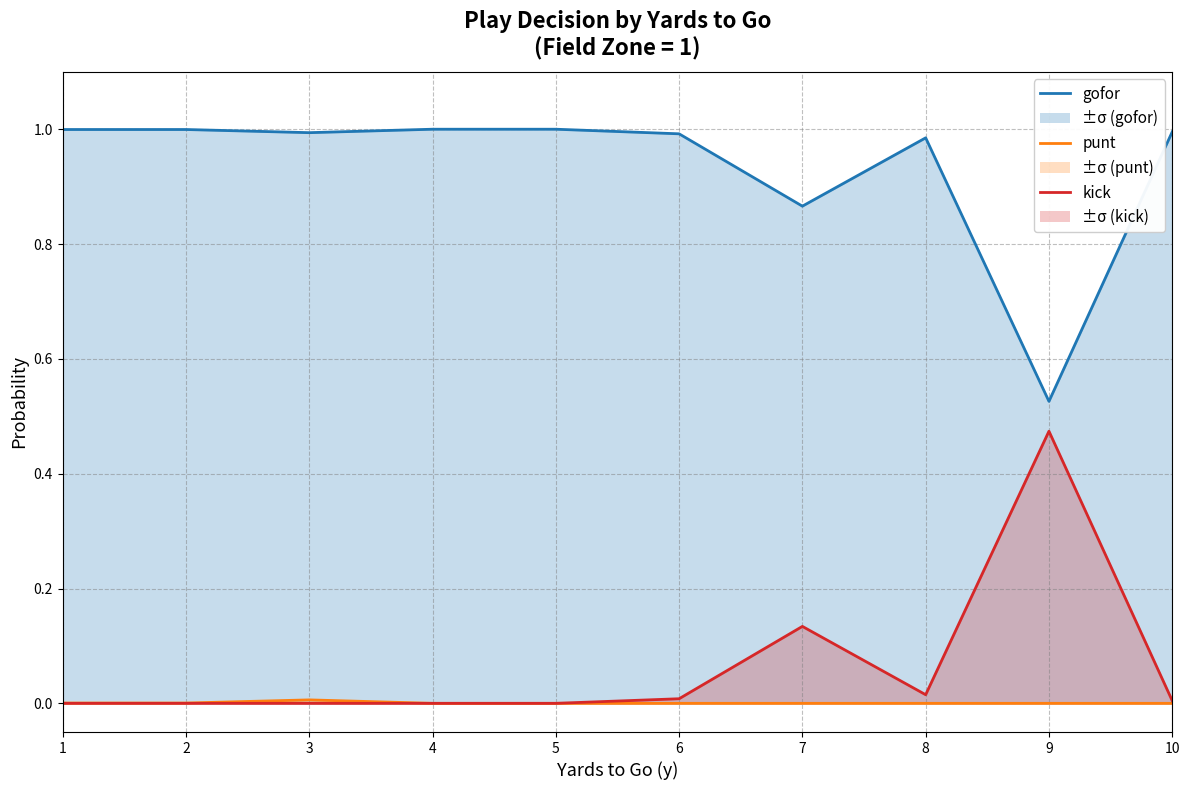

Where is the first local minimum for gofor?

3